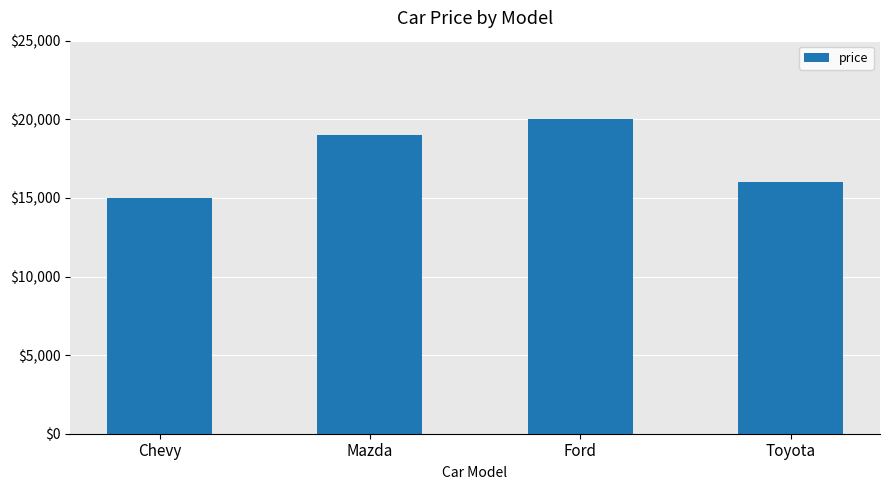

What is the label of the 4th bar from the left?

Toyota